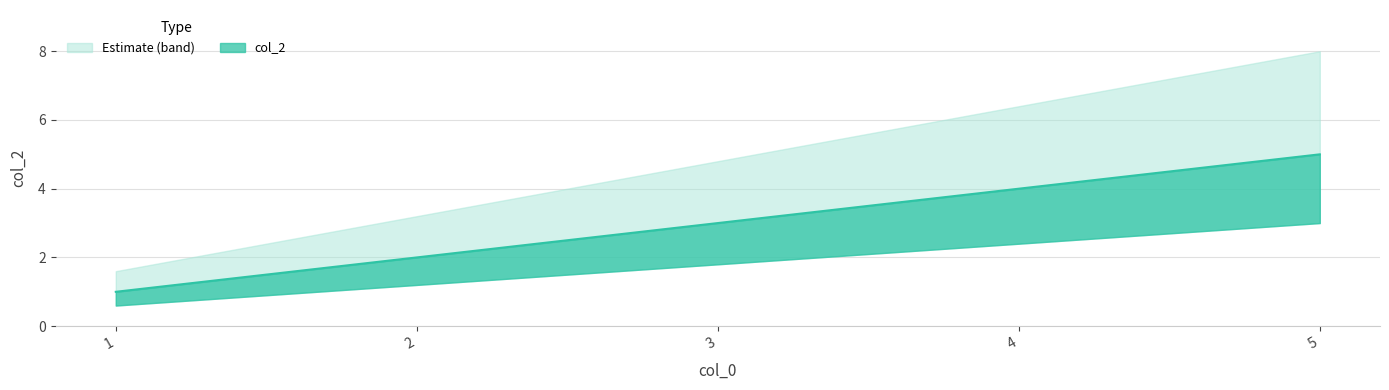

What is the sum of all values?

15